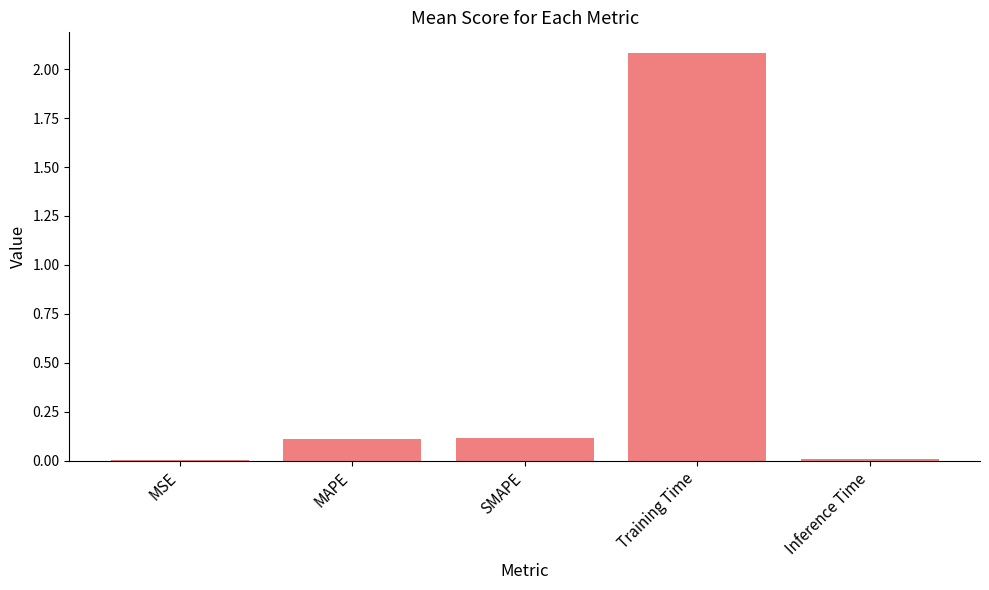

What is the greatest value displayed?

2.1